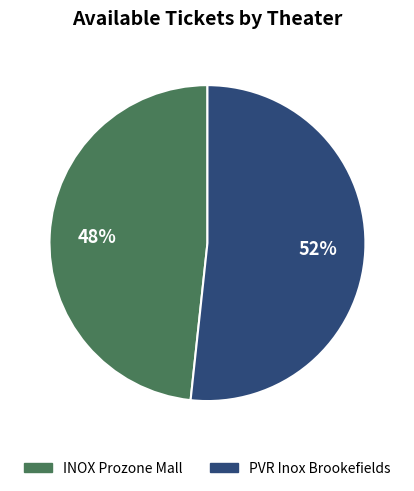

Does any single category account for the majority?

Yes